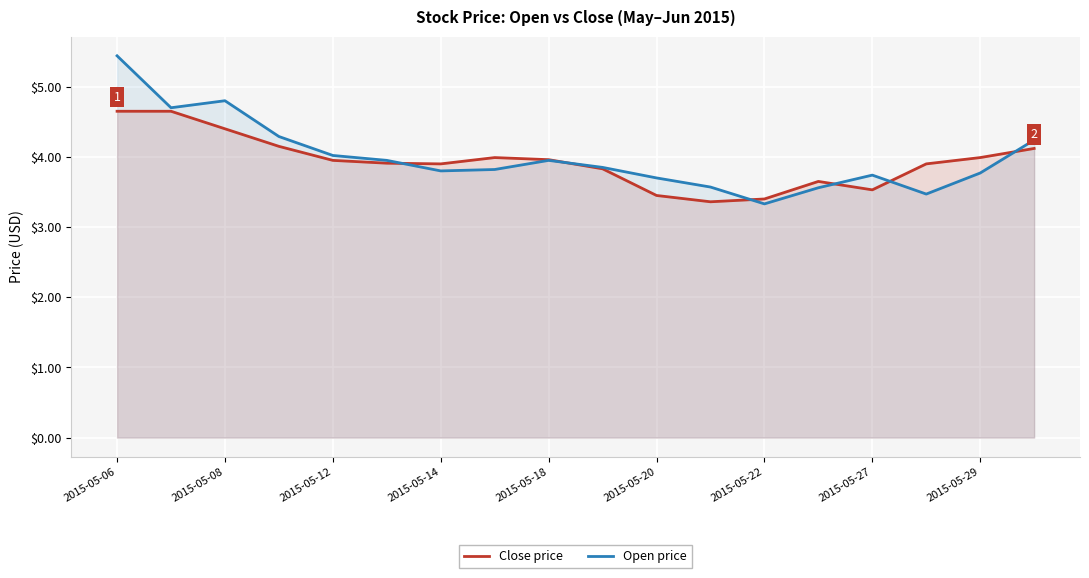

What is the minimum value shown in the chart?

3.3